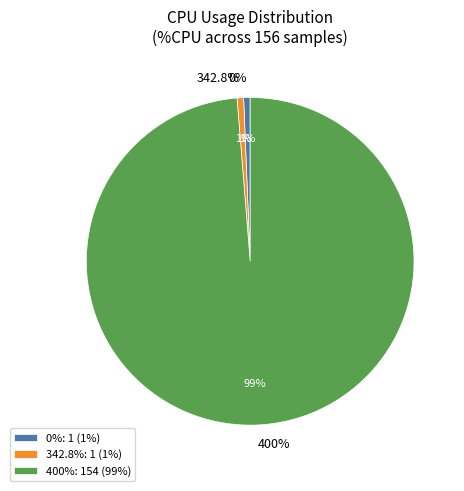

Count the number of slices in the pie.

3